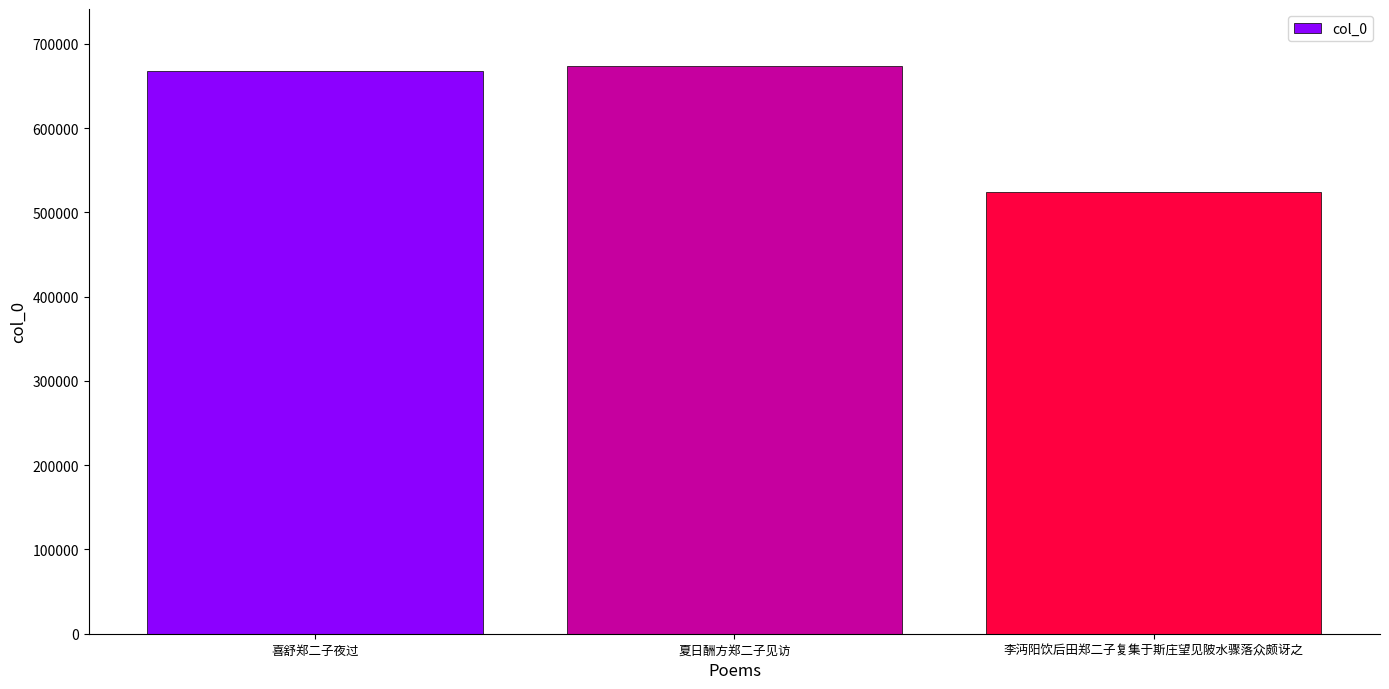

How many distinct data groups are displayed?

1